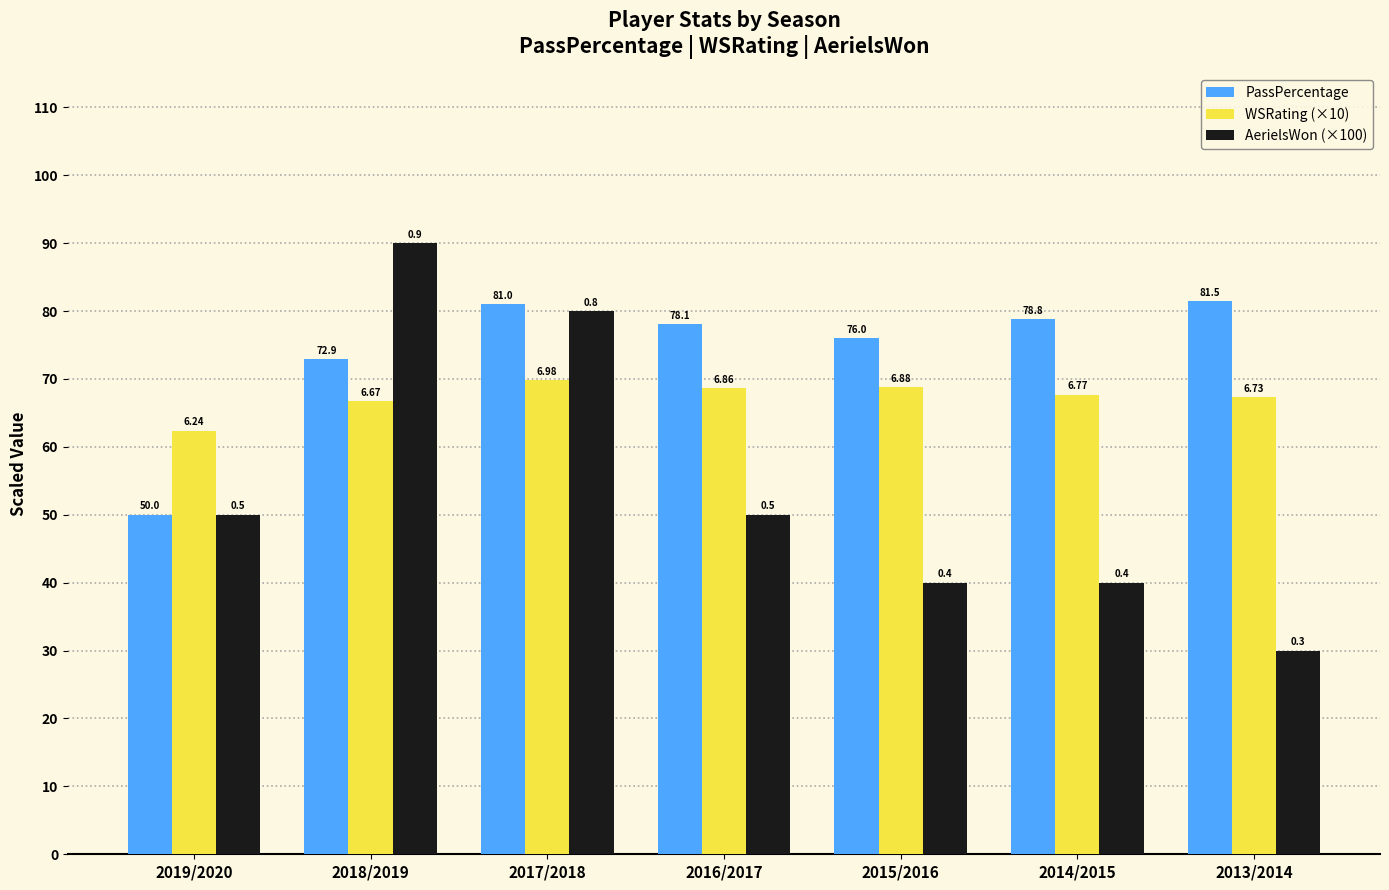

What are all the series names shown in the legend?

PassPercentage, WSRating (×10), AerielsWon (×100)